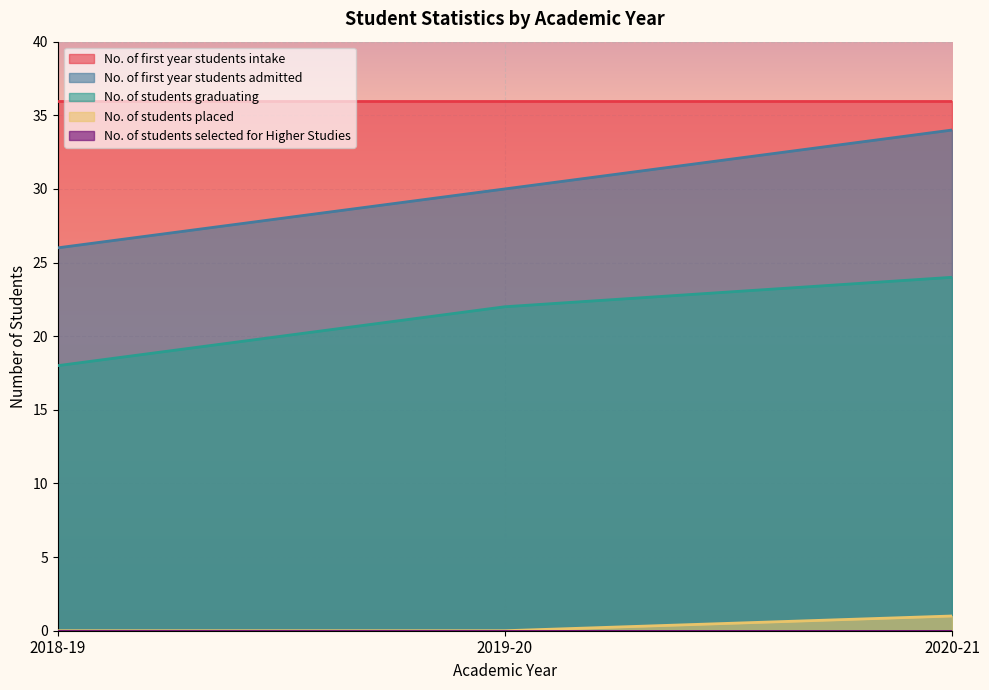

What is the sum of the No. of first year students admitted values at 2019-20 and 2018-19?

56